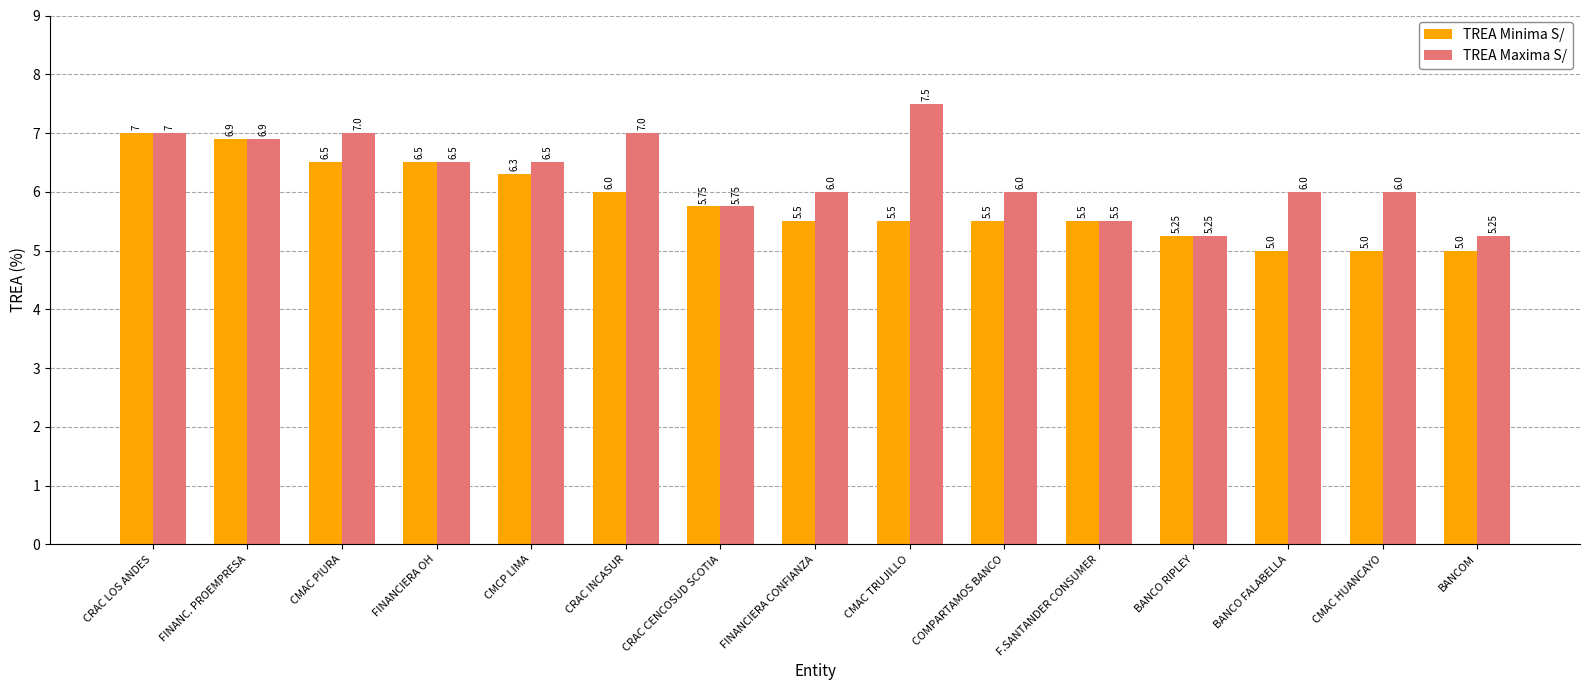

At which category does the chart reach its peak across all series?

CMAC TRUJILLO